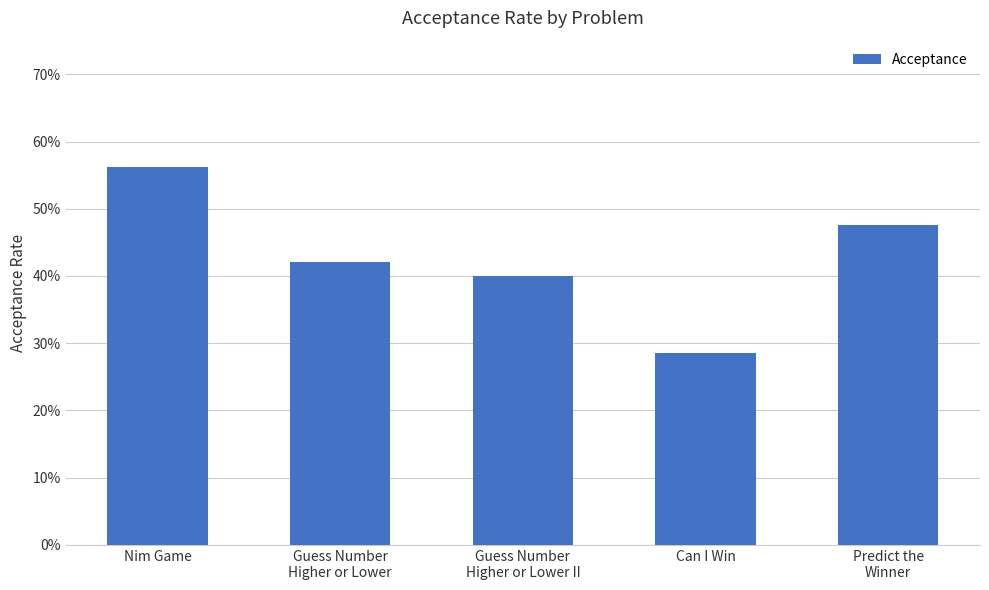

At which category does the chart reach its peak across all series?

Nim Game